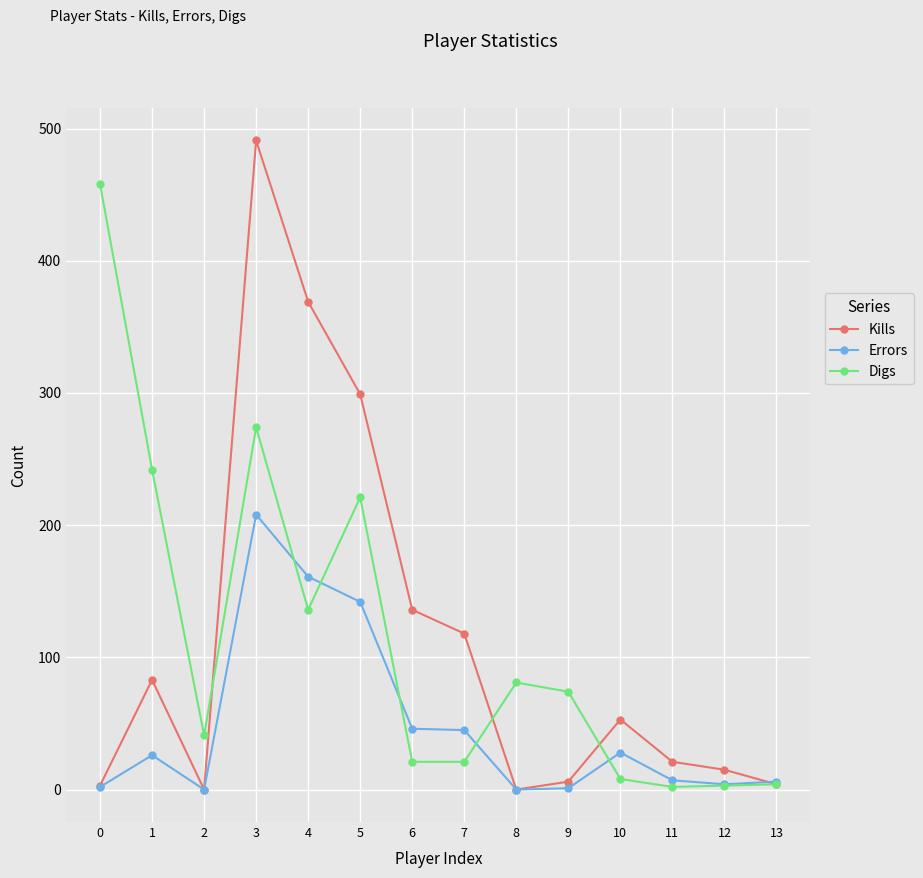

What is the highest value of the Errors series?

208